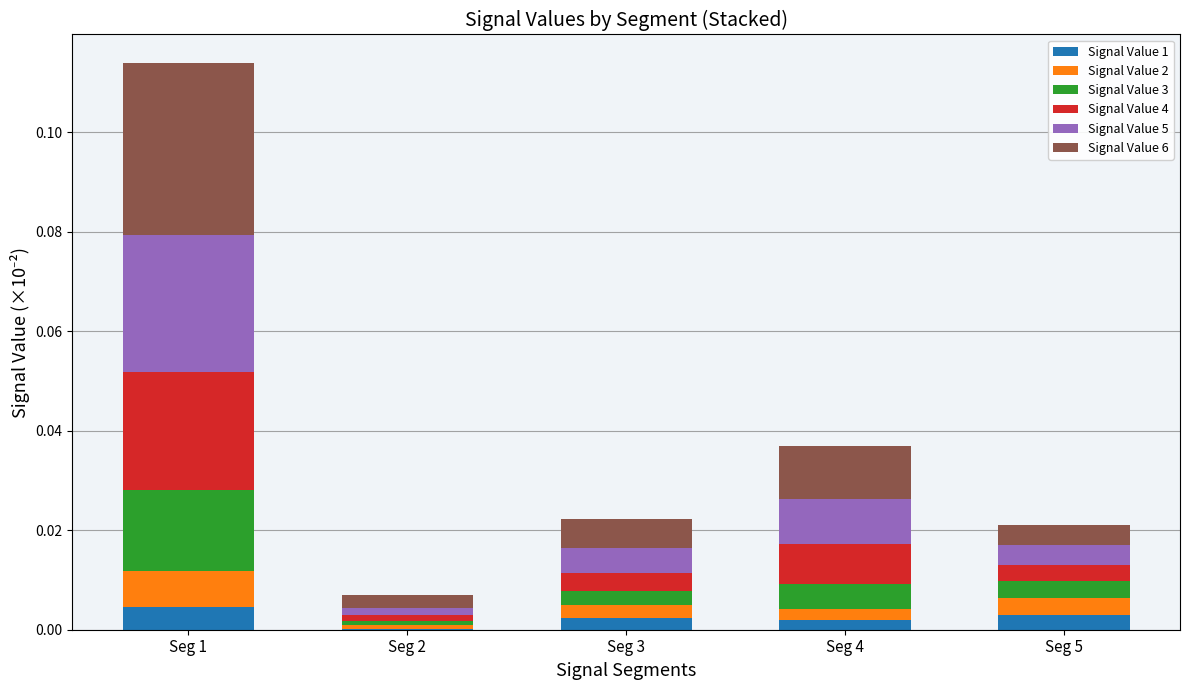

At which category is the sum across all series the highest?

Seg 1